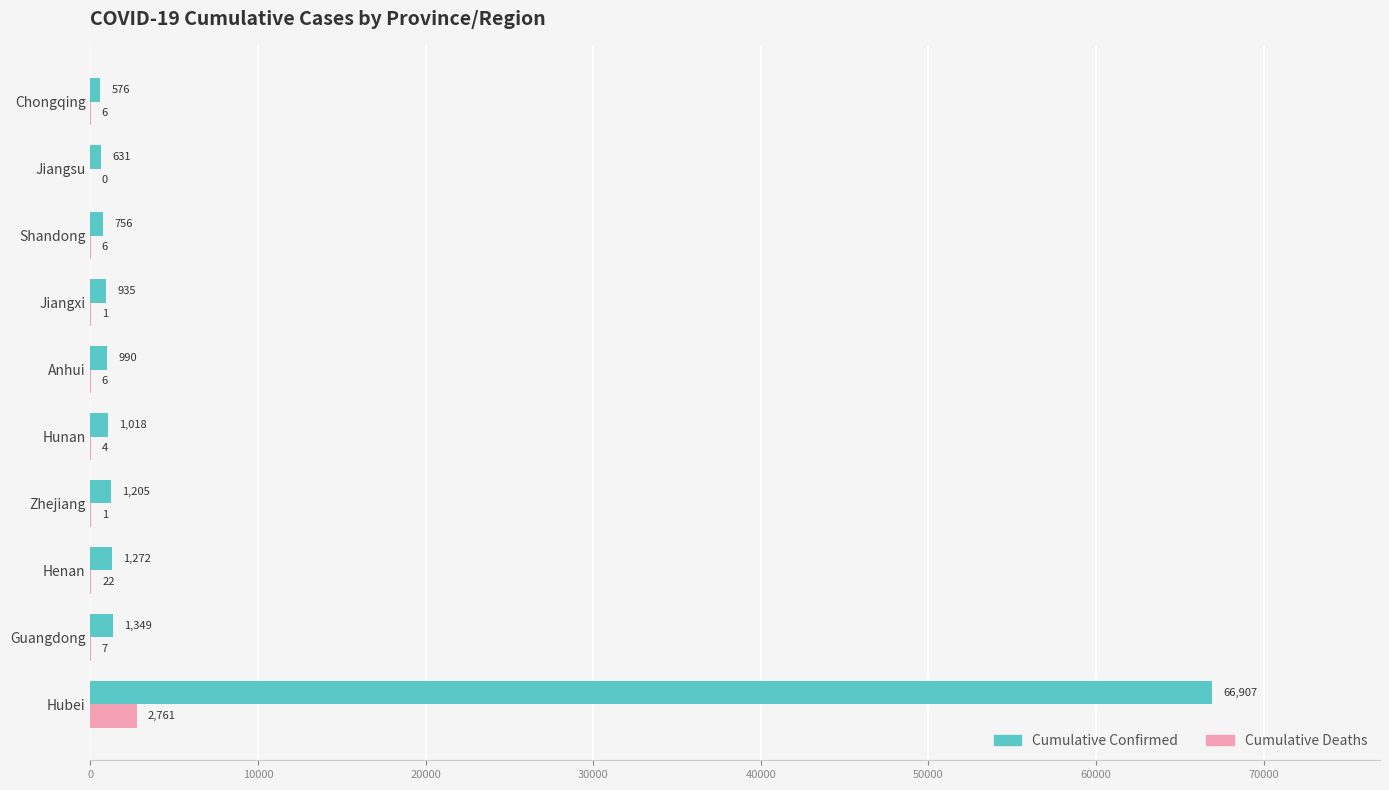

Which series changed the most between Guangdong and Shandong?

Cumulative Confirmed